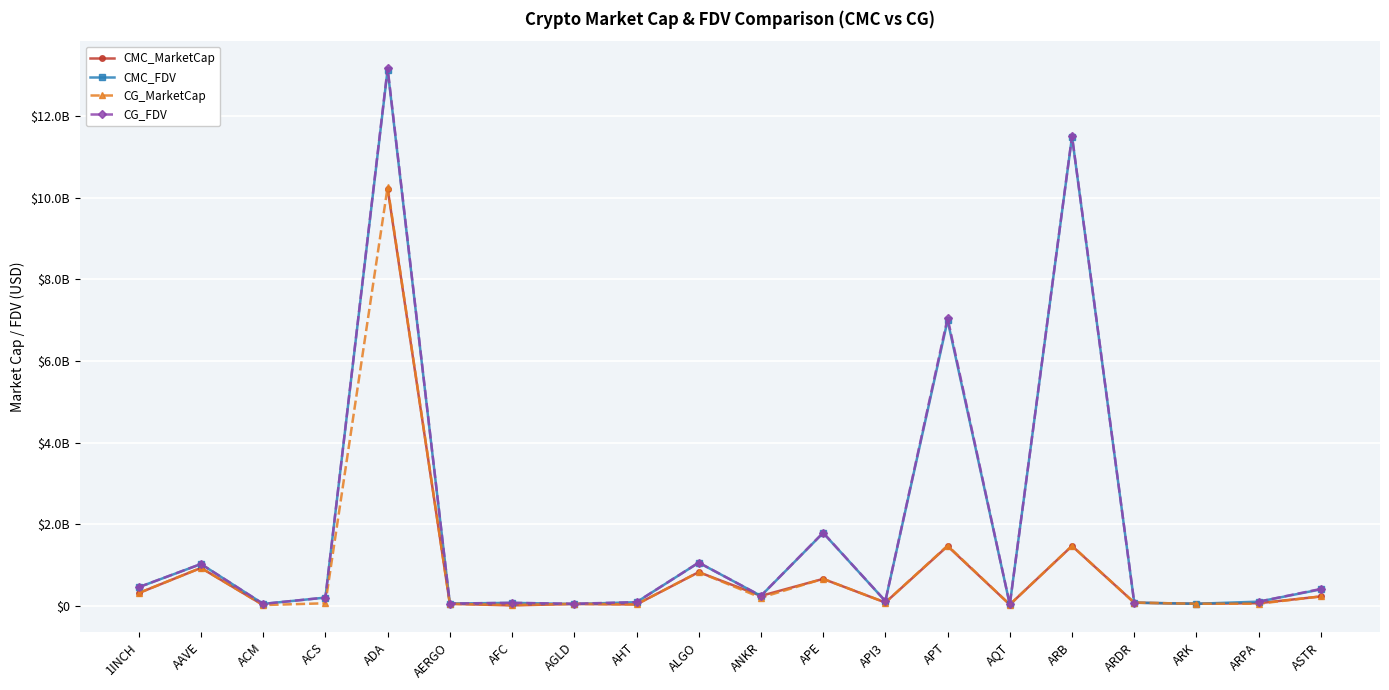

Which category has the lowest value in the CG_FDV series?

AQT